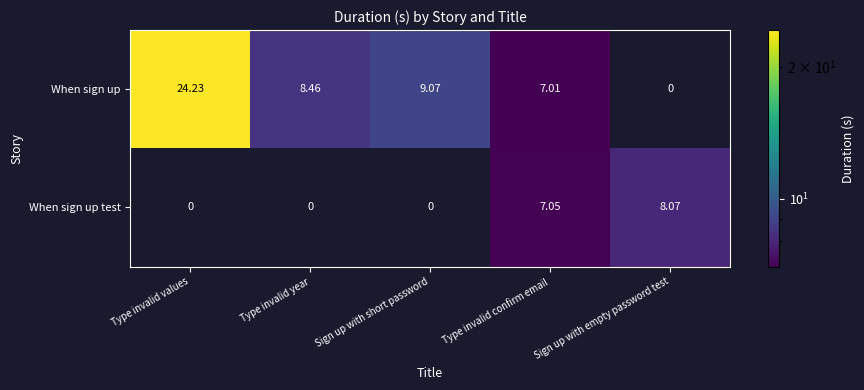

At how many categories does at least one series exceed 14?

1